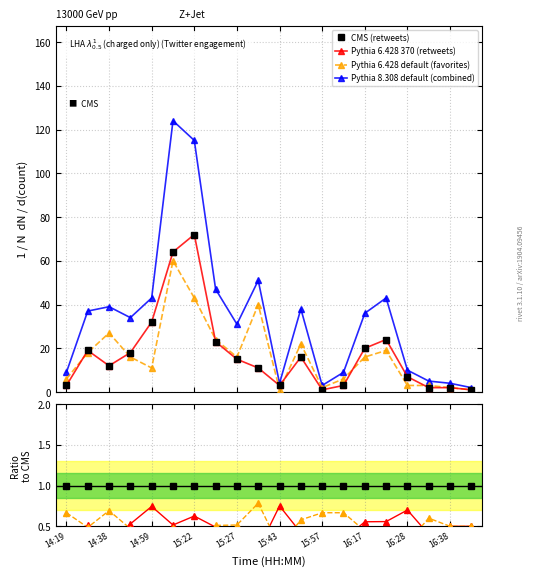

At which label does retweets first exceed 15?

14:30